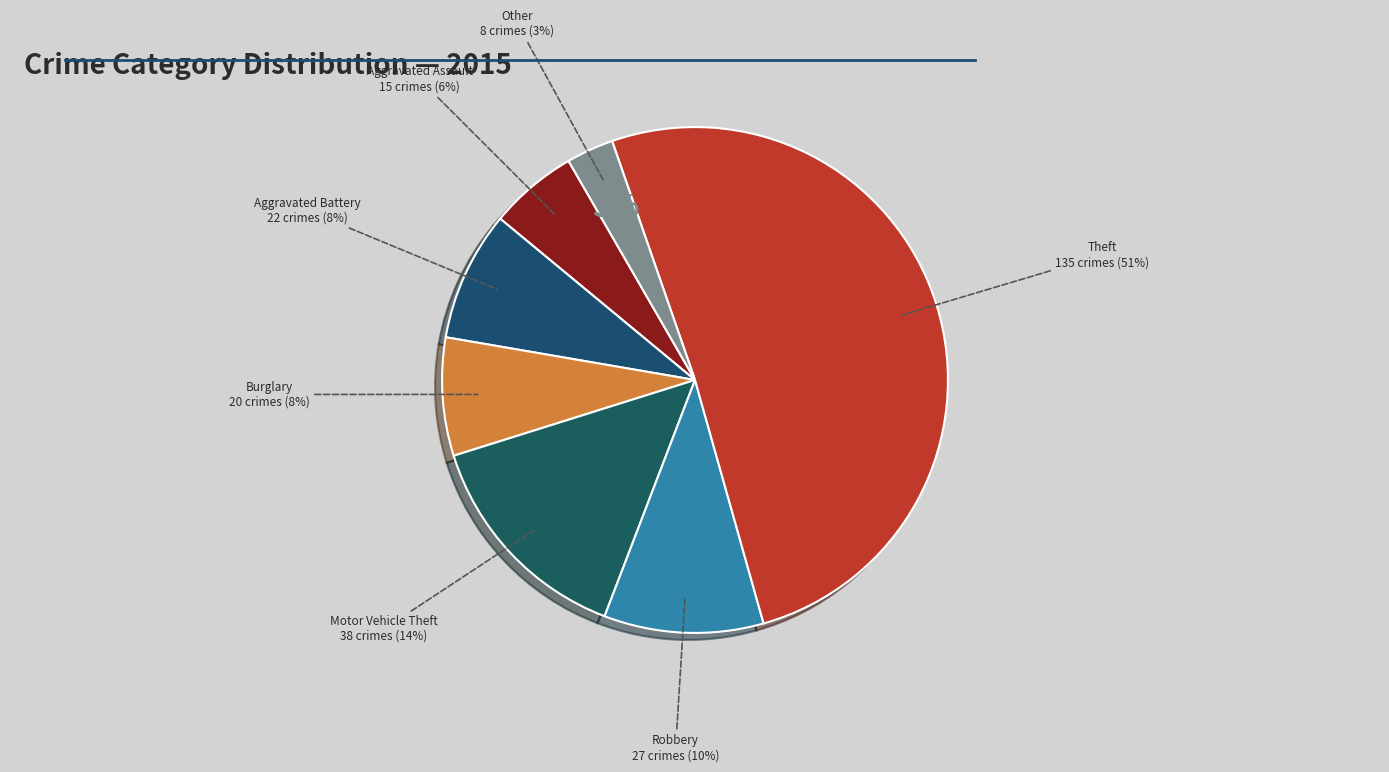

Which category has the smallest portion of the pie?

Other